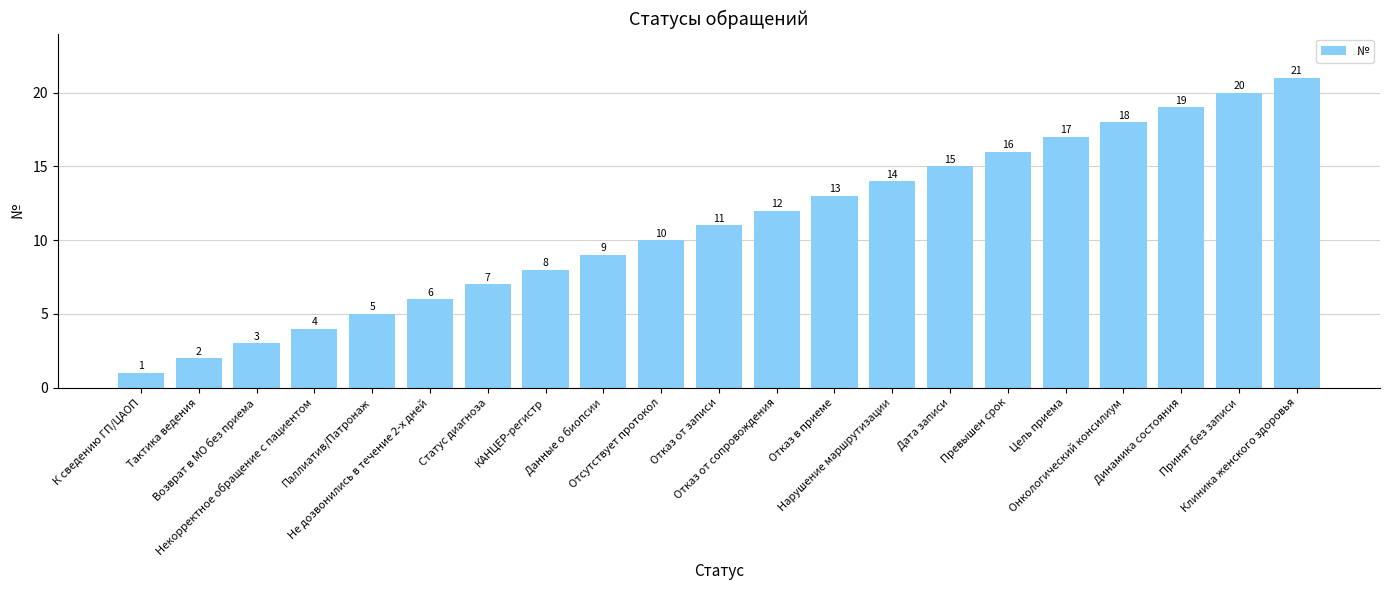

Rank the categories by value from lowest to highest.

К сведению ГП/ЦАОП, Тактика ведения, Возврат в МО без приема, Некорректное обращение с пациентом, Паллиатив/Патронаж, Не дозвонились в течение 2-х дней, Статус диагноза, КАНЦЕР-регистр, Данные о биопсии, Отсутствует протокол, Отказ от записи, Отказ от сопровождения, Отказ в приеме, Нарушение маршрутизации, Дата записи, Превышен срок, Цель приема, Онкологический консилиум, Динамика состояния, Принят без записи, Клиника женского здоровья